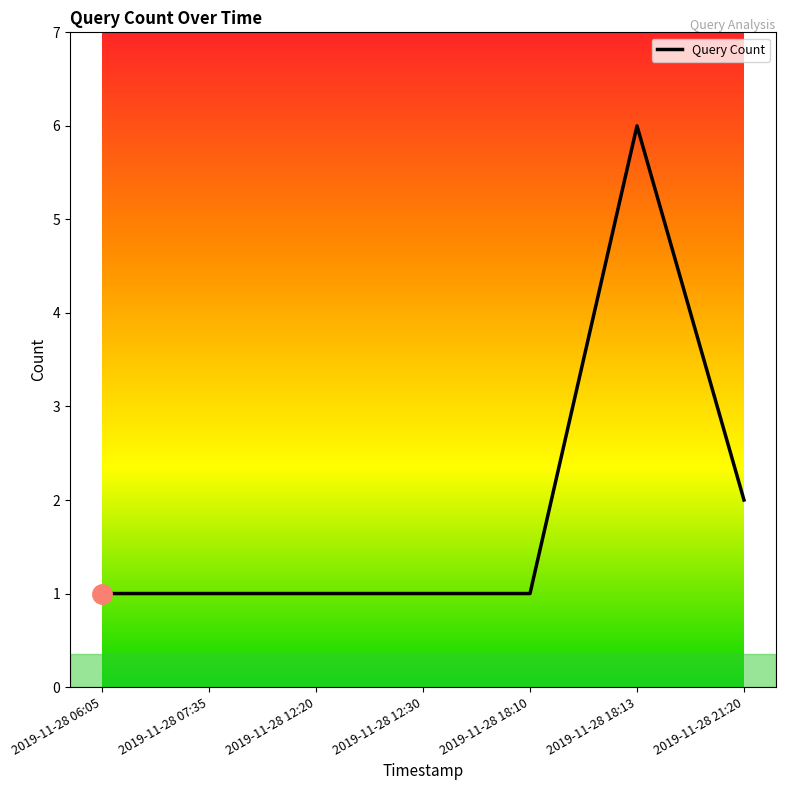

Count the number of data series in this chart.

1